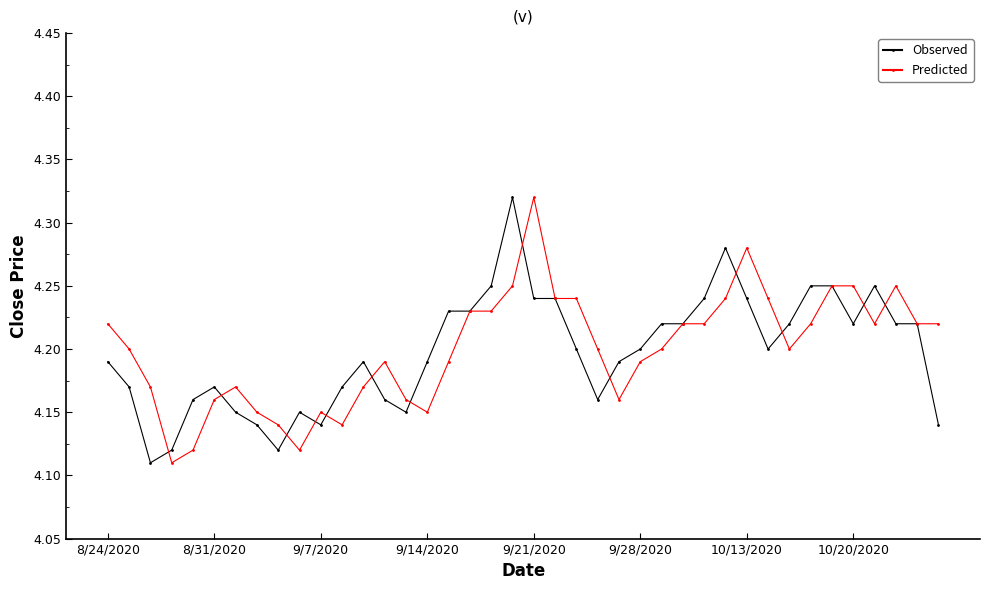

How many distinct data groups are displayed?

2